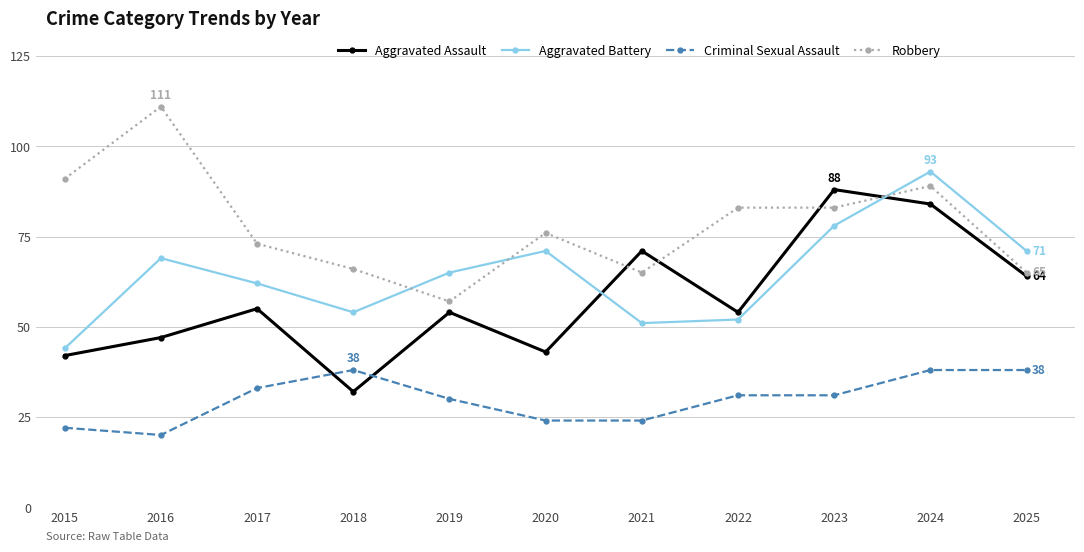

Rank the series at 2023 from lowest to highest value.

Criminal Sexual Assault, Aggravated Battery, Robbery, Aggravated Assault